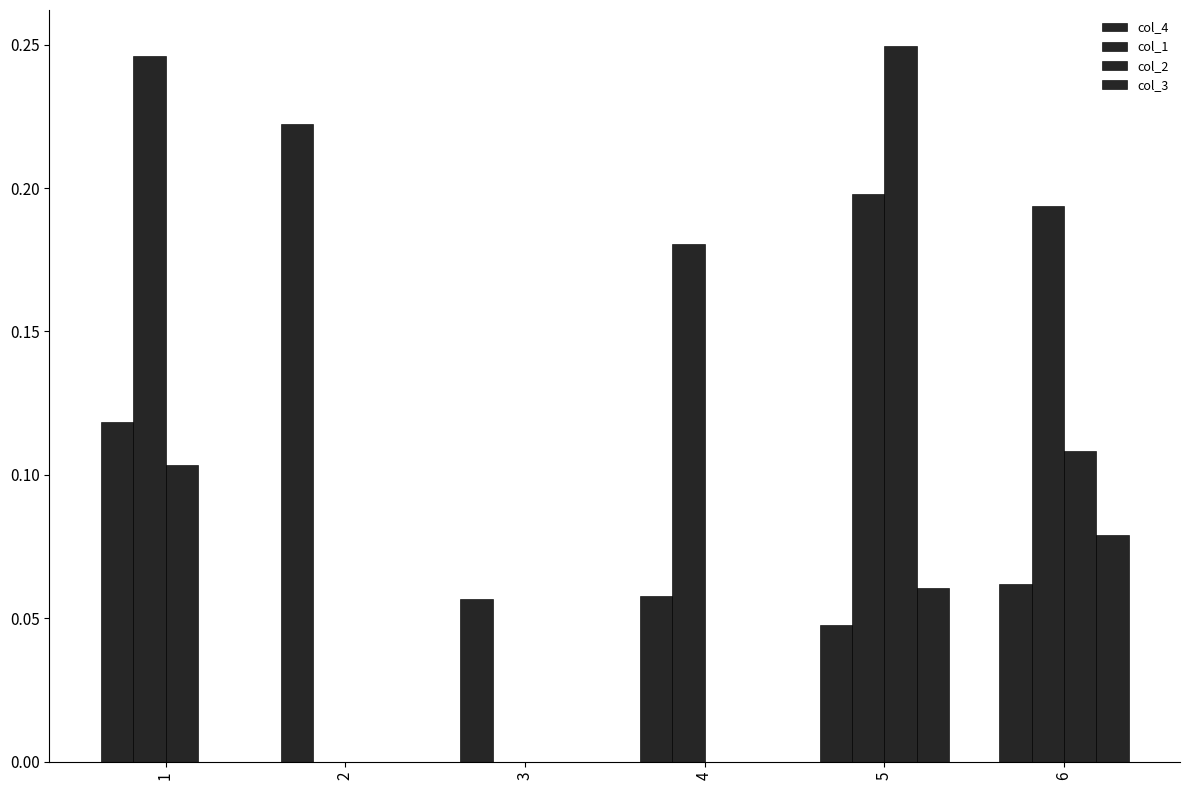

How many distinct data groups are displayed?

4